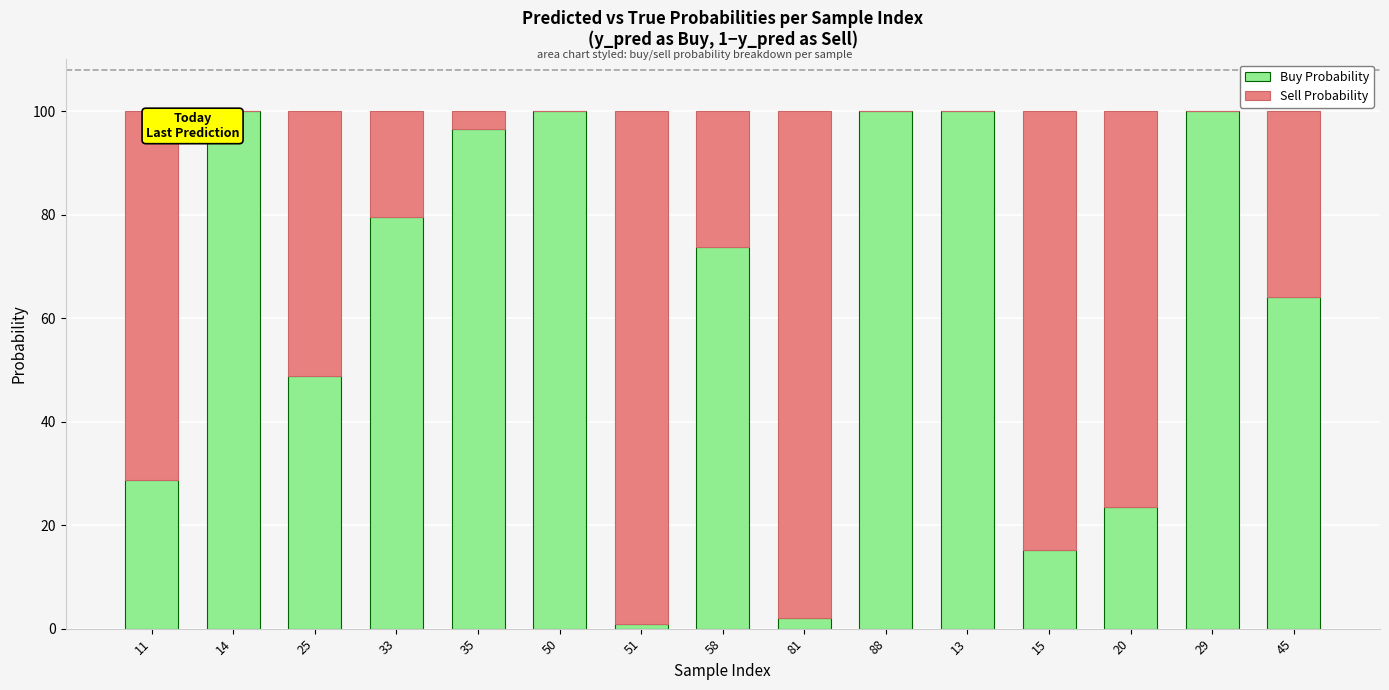

What is the total value across all series at 33?

100.0